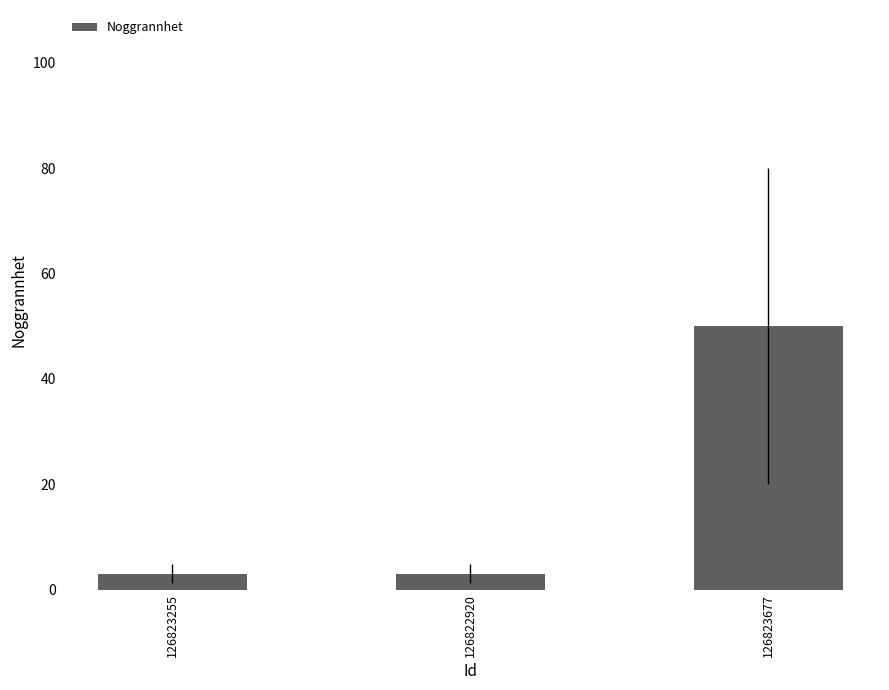

What is the maximum value shown in the chart?

50